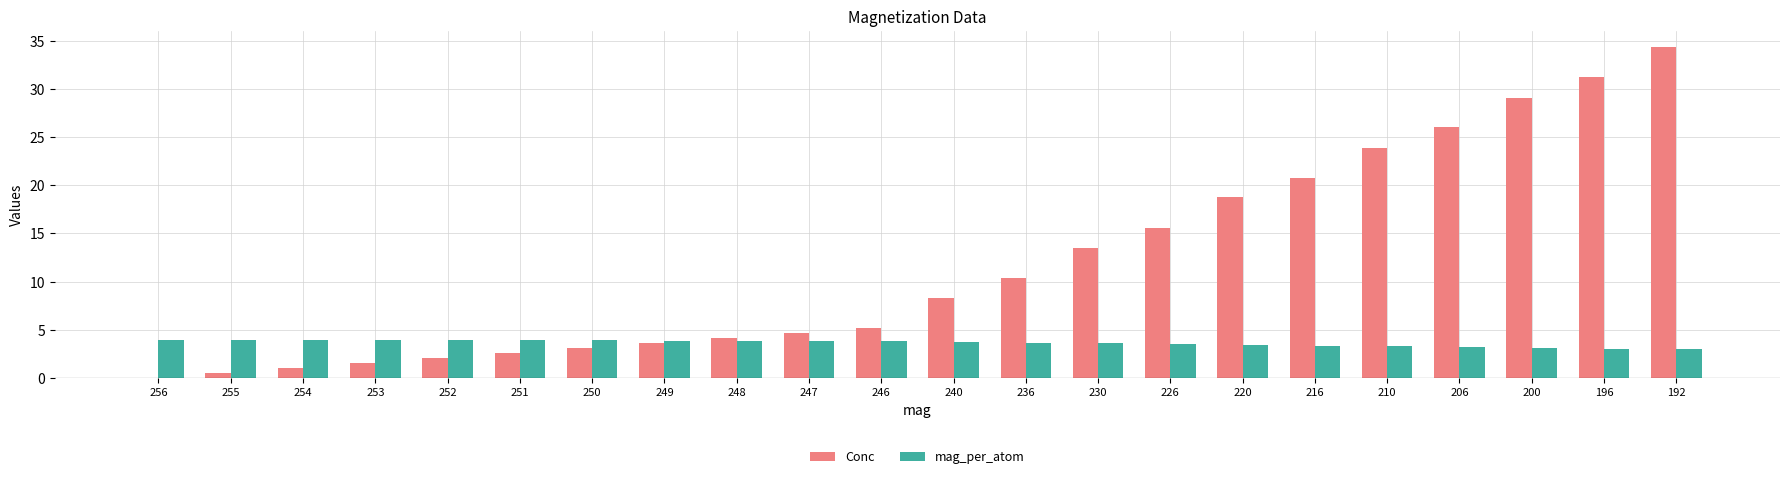

Is the value of Conc at 206 greater than the value of mag_per_atom at 192?

Yes